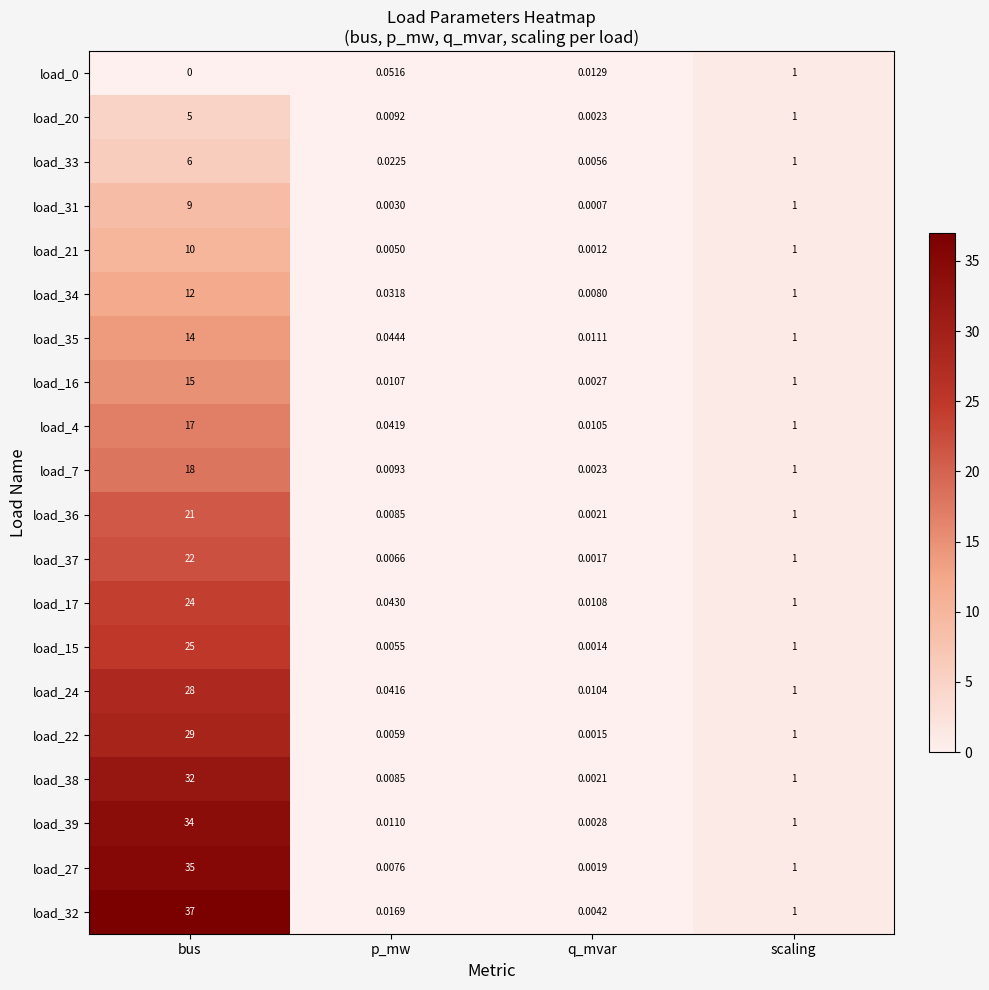

Where is load_36 nearest to the value 10?

scaling